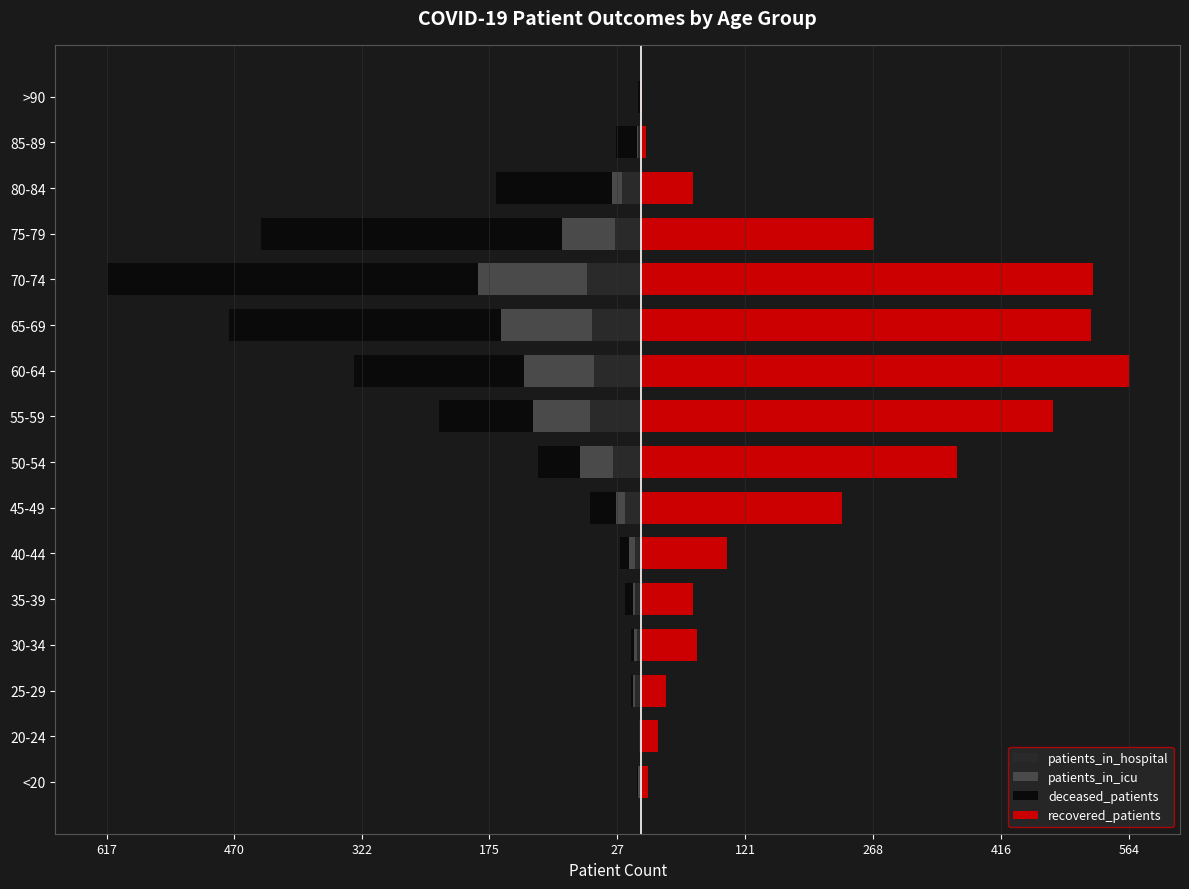

What is the difference between the highest and lowest values at 55-59?

585